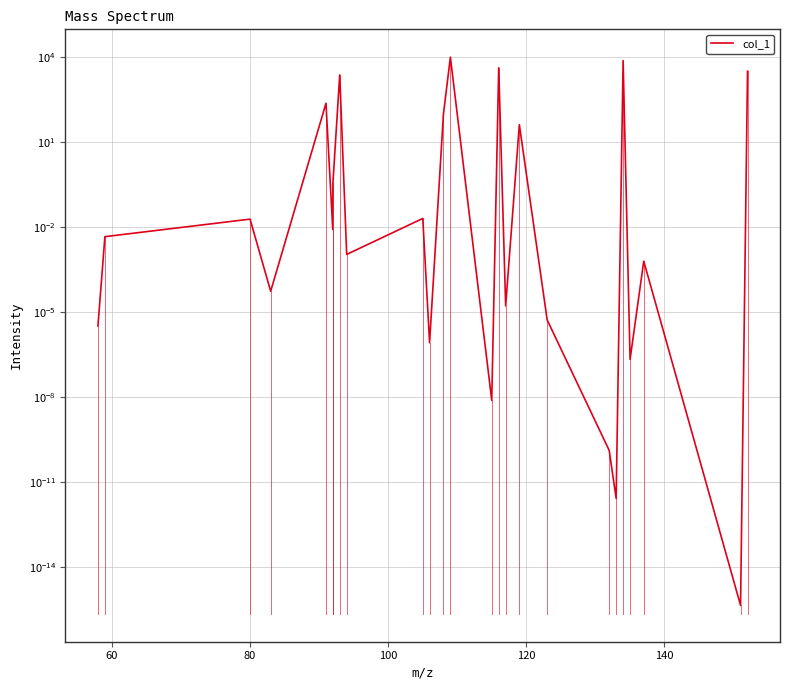

Is this an area chart (filled region under the line)?

No